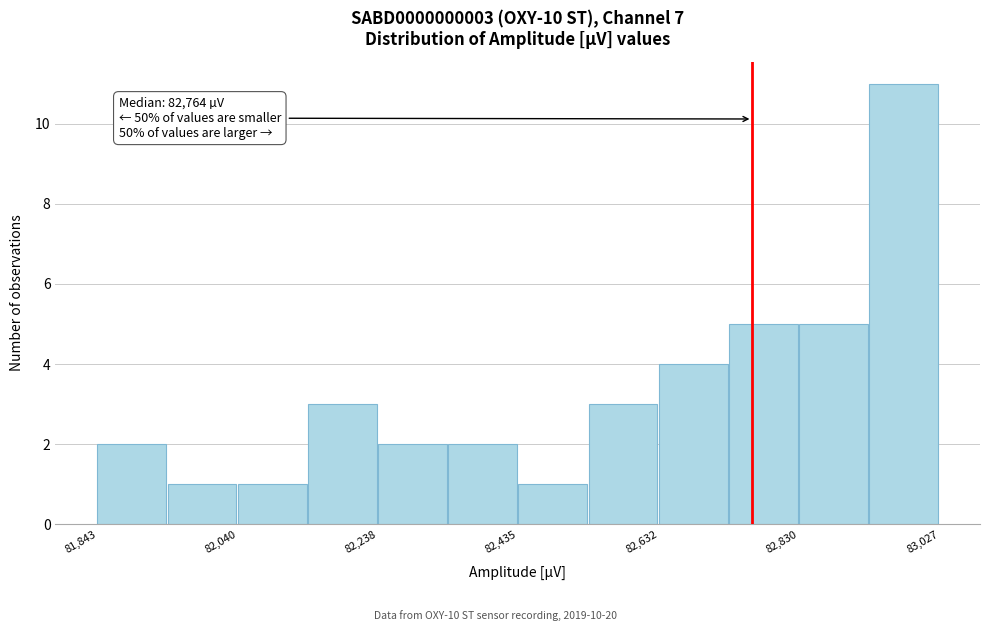

Which range on the x-axis has the tallest bar?

82920 to 83020